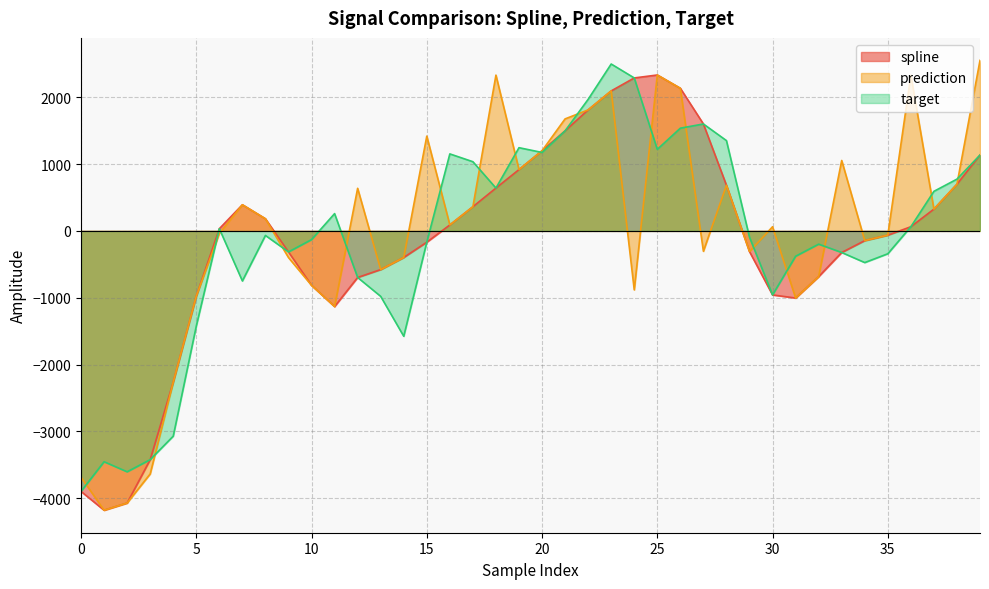

At which label does target first exceed -68?

6